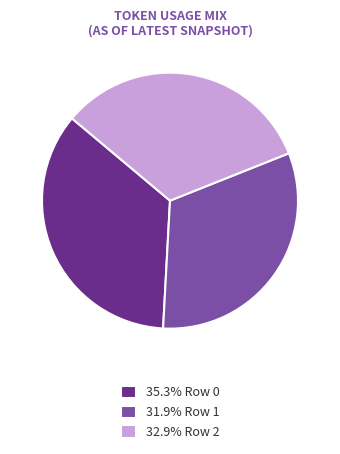

What is the ratio of the value at 32.9% Row 2 to the value at 35.3% Row 0?

0.9